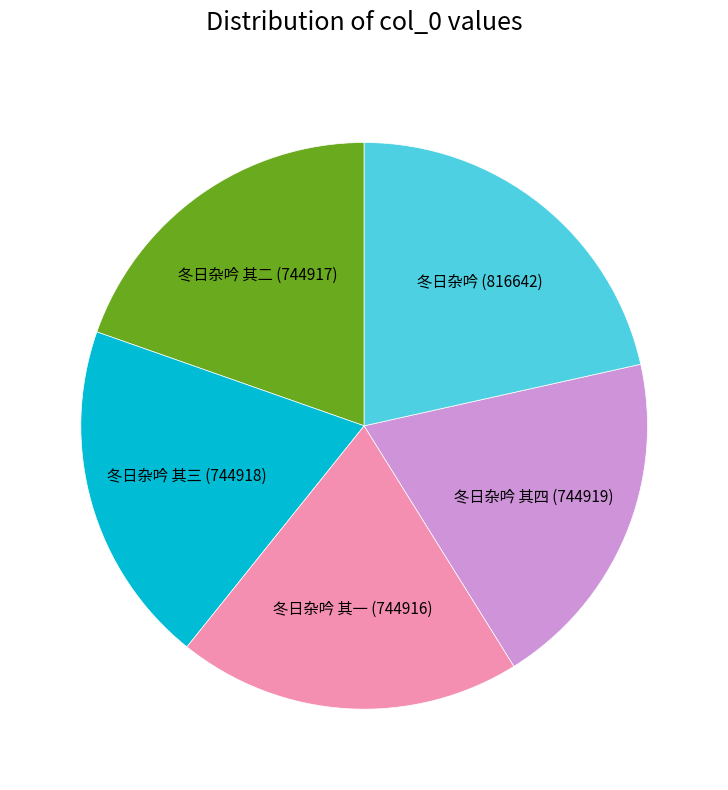

How many segments does this pie chart have?

5